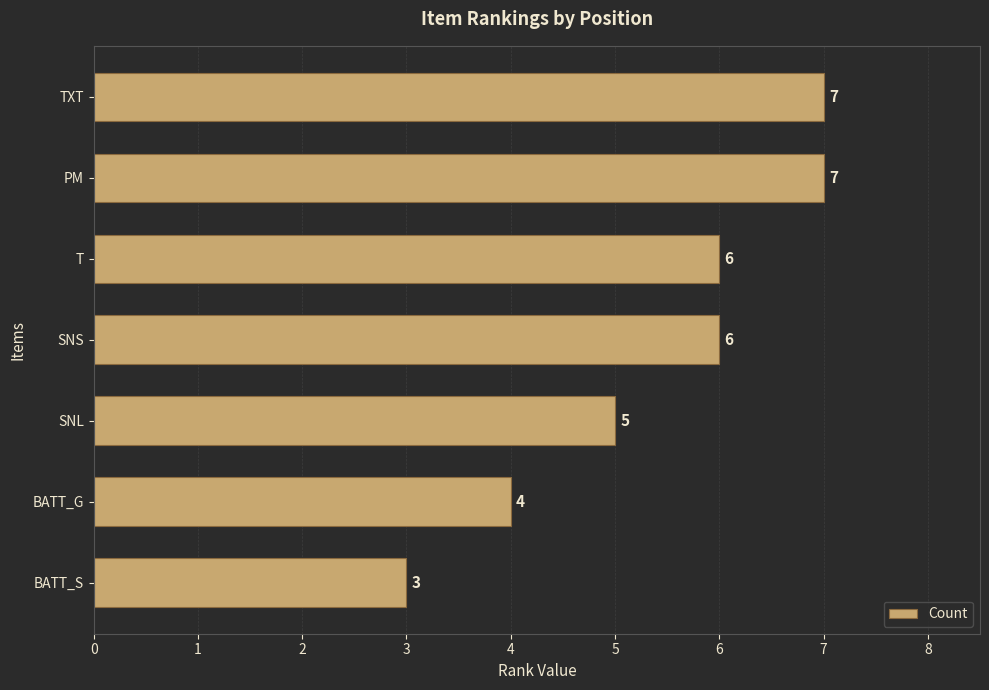

At which category does the chart reach its minimum across all series?

BATT_S